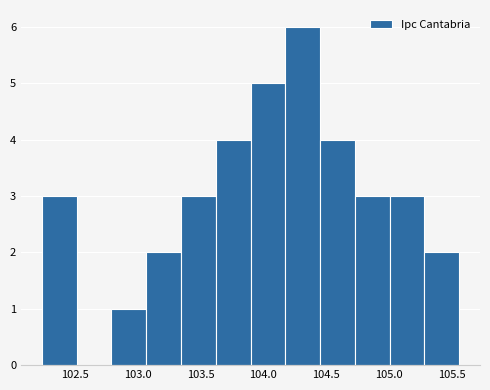

Reading left to right, transcribe this chart: for each bar, give the range it covers on the x-axis and its height. Neither the bar edges nor the heights are printed on the chart, so give them approximately, as read against the axes.

102.25 to 102.50: 3
102.50 to 102.80: 0
102.80 to 103.05: 1
103.05 to 103.35: 2
103.35 to 103.60: 3
103.60 to 103.90: 4
103.90 to 104.15: 5
104.15 to 104.45: 6
104.45 to 104.75: 4
104.75 to 105.00: 3
105.00 to 105.30: 3
105.30 to 105.55: 2